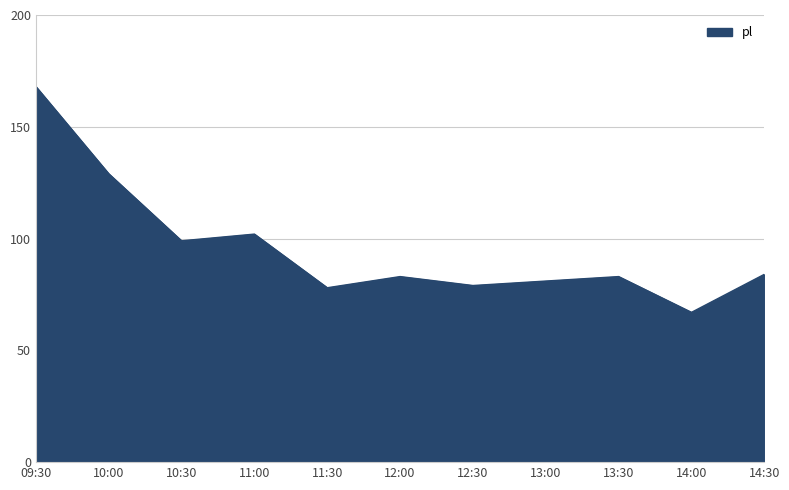

What is the change in value from 14:00 to 14:30?

+17